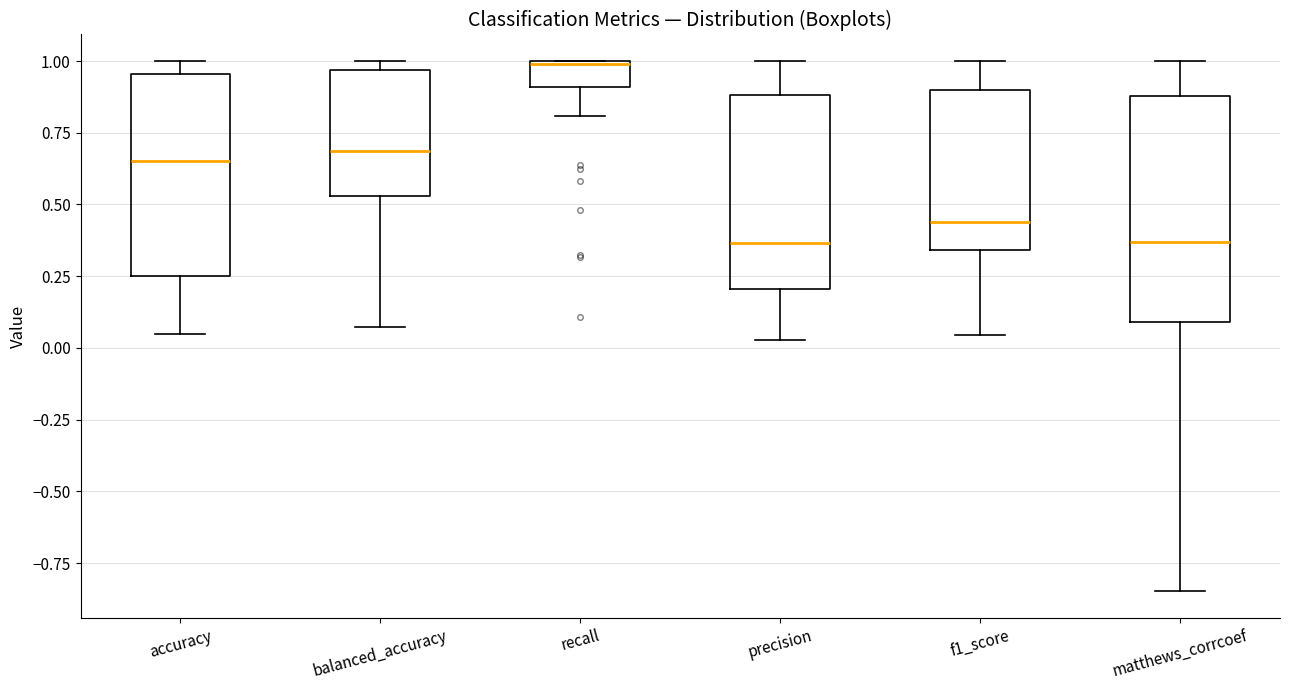

Reading left to right, transcribe this box plot: for each box, give where its median line is, the range the box spans, and where its two whiskers end, as read against the y-axis. The values are not printed on the chart, so give them approximately, as read against the axis.

accuracy: median 0.65, box 0.25 to 0.95, whiskers 0.05 to 1.00
balanced_accuracy: median 0.70, box 0.55 to 0.95, whiskers 0.05 to 1.00
recall: median 1.00, box 0.90 to 1.00, whiskers 0.80 to 1.00
precision: median 0.35, box 0.20 to 0.90, whiskers 0.05 to 1.00
f1_score: median 0.45, box 0.35 to 0.90, whiskers 0.05 to 1.00
matthews_corrcoef: median 0.35, box 0.10 to 0.90, whiskers -0.85 to 1.00